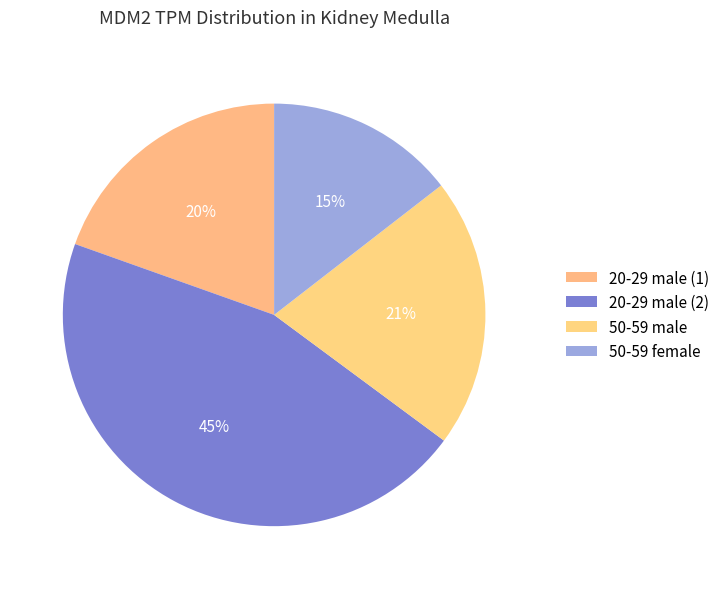

Combined, do 20-29 male (2) and 50-59 female account for over 50%?

Yes